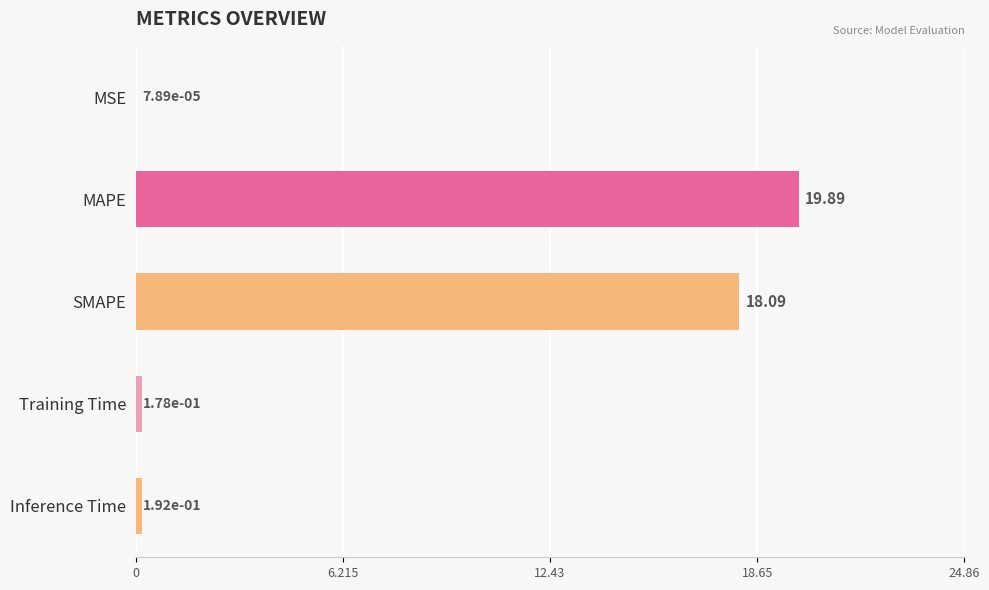

At which category does the chart reach its peak across all series?

MAPE